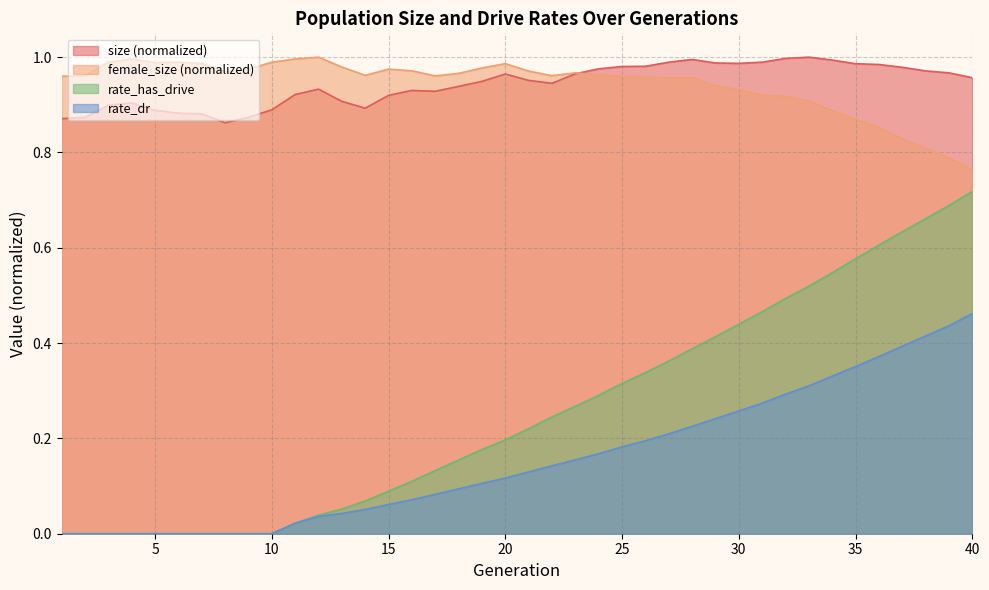

How many values in rate_has_drive are above zero?

30